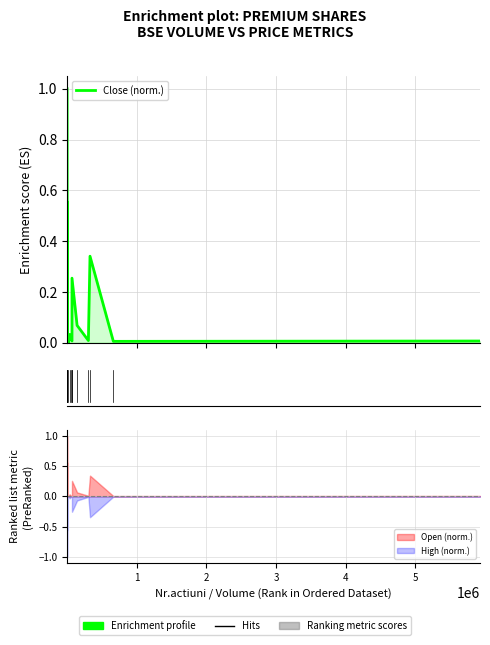

How many categories are shown in the chart?

15